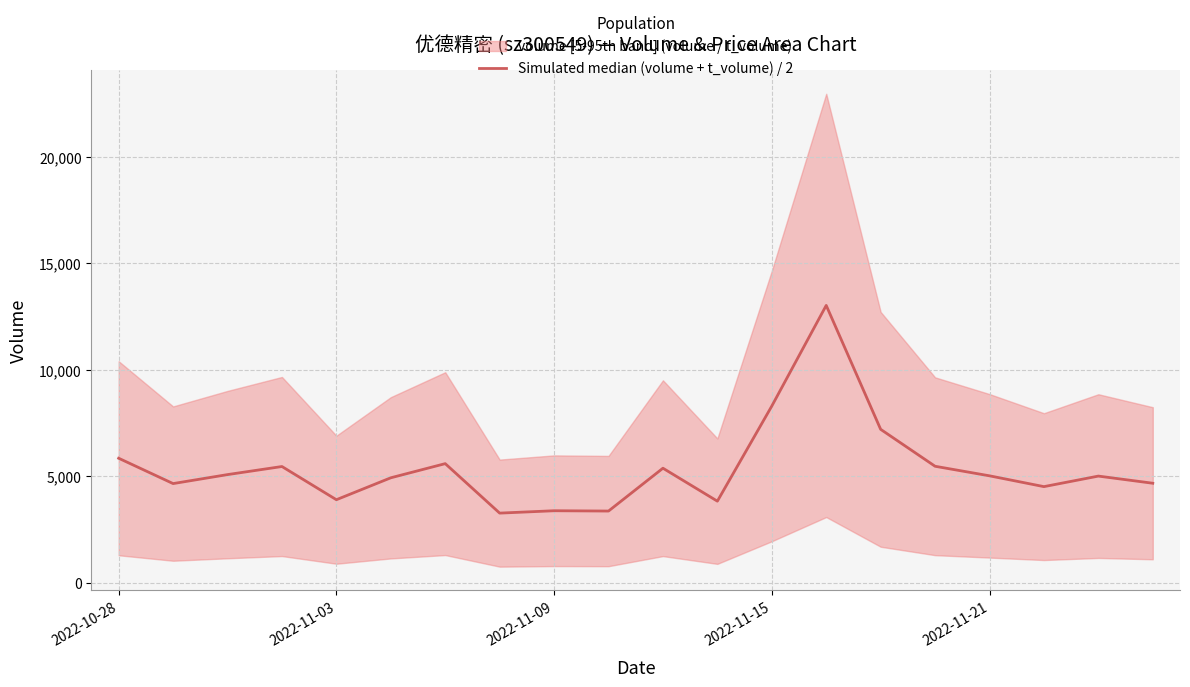

Rank the categories by value from lowest to highest.

7, 9, 8, 11, 2022-11-21, 17, 2022-11-03, 19, 5, 18, 16, 2022-11-09, 10, 2022-11-15, 15, 6, 2022-10-28, 14, 12, 13